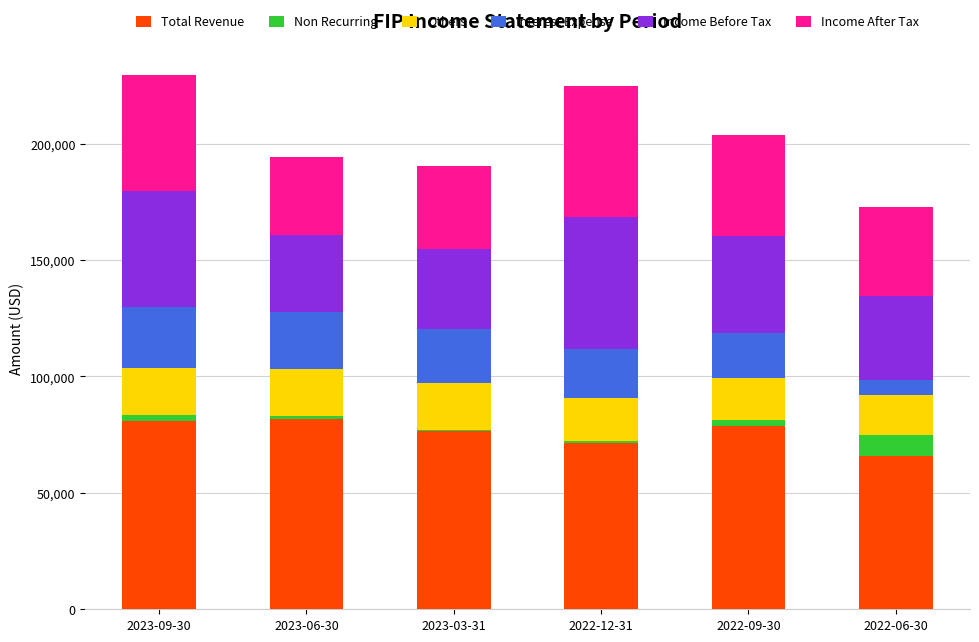

What is the highest value of the Total Revenue series?

81800